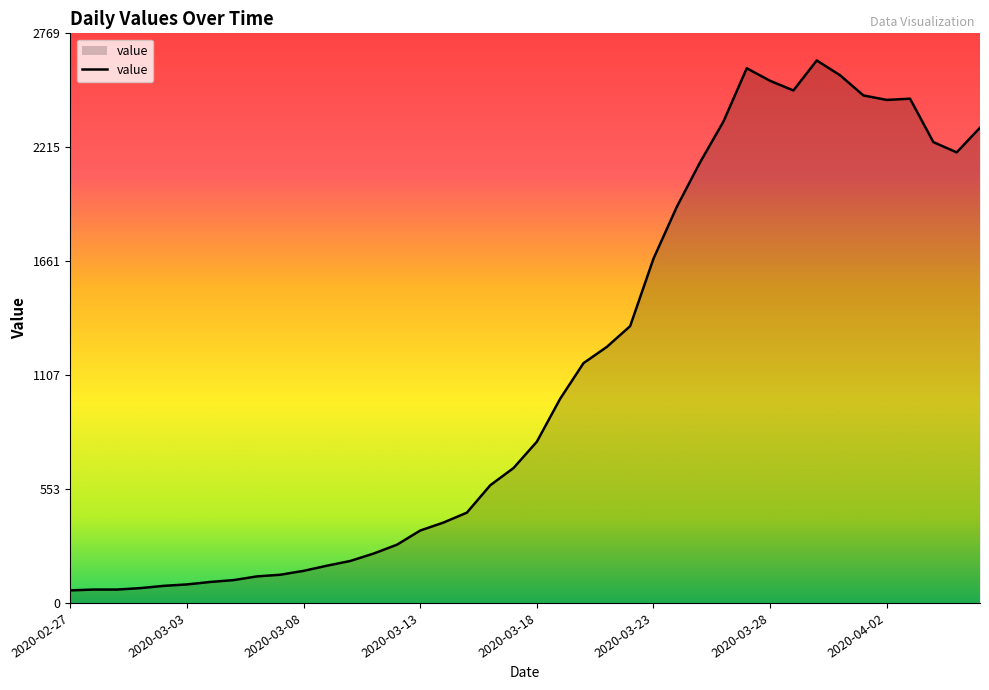

What is the greatest value displayed?

2638